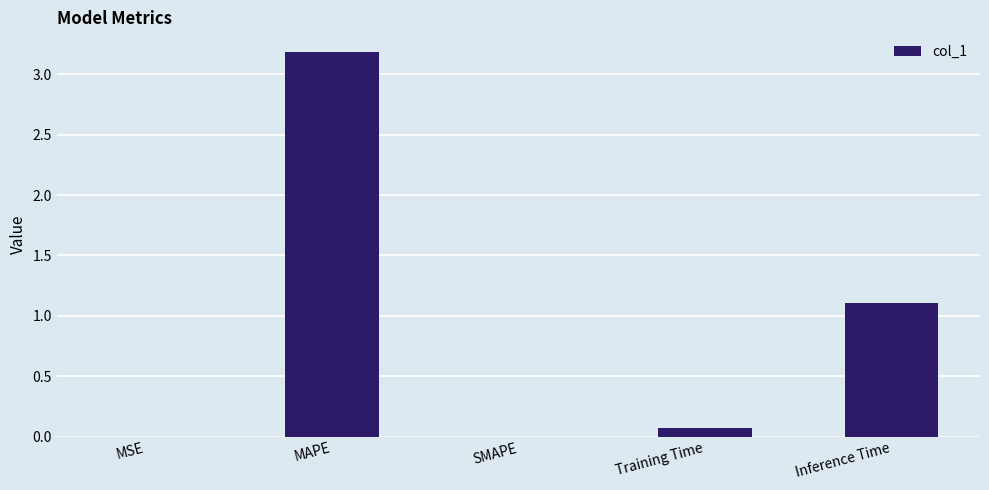

Which category has the highest value across all series?

MAPE